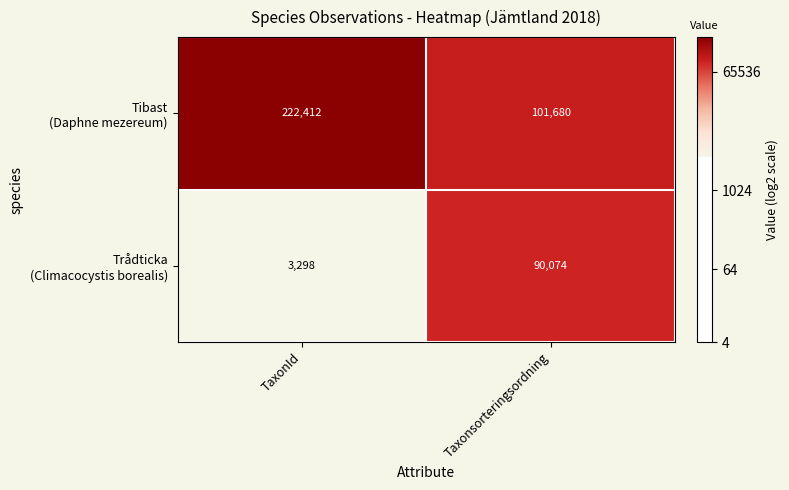

What is the total value across all series at Taxonsorteringsordning?

191754